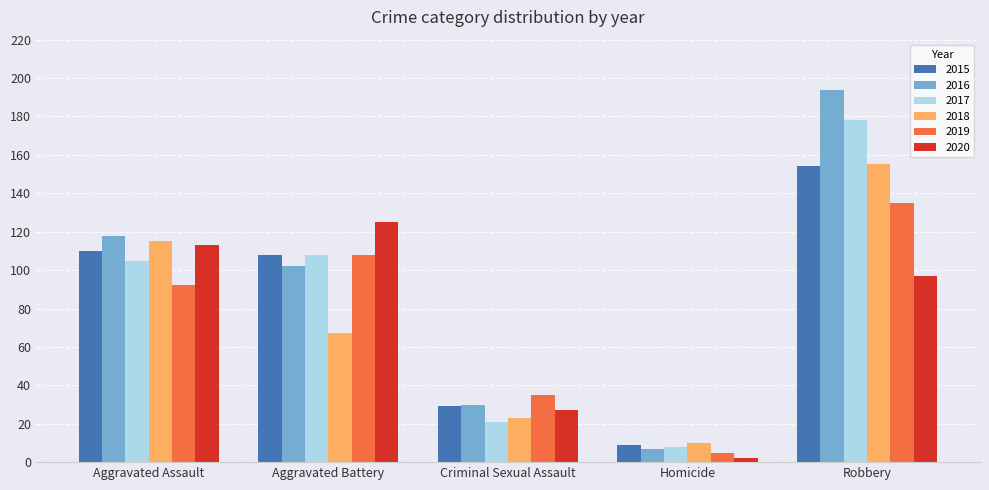

Reading left to right, transcribe all the data shown in this chart.

2015: Aggravated Assault=110	Aggravated Battery=108	Criminal Sexual Assault=29	Homicide=9	Robbery=154
2016: Aggravated Assault=118	Aggravated Battery=102	Criminal Sexual Assault=30	Homicide=7	Robbery=194
2017: Aggravated Assault=105	Aggravated Battery=108	Criminal Sexual Assault=21	Homicide=8	Robbery=178
2018: Aggravated Assault=115	Aggravated Battery=67	Criminal Sexual Assault=23	Homicide=10	Robbery=155
2019: Aggravated Assault=92	Aggravated Battery=108	Criminal Sexual Assault=35	Homicide=5	Robbery=135
2020: Aggravated Assault=113	Aggravated Battery=125	Criminal Sexual Assault=27	Homicide=2	Robbery=97